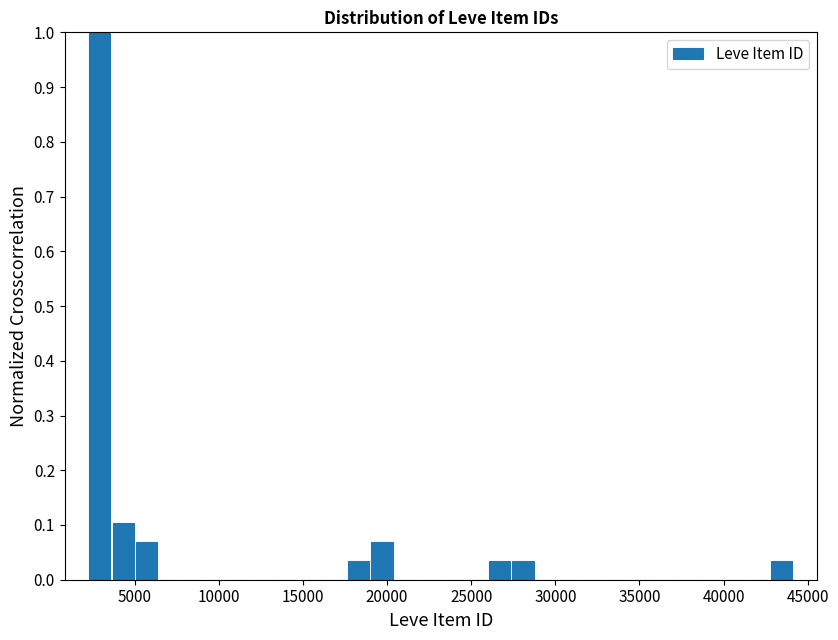

Read against the x-axis, roughly where is the centre of the tallest bar?

3000